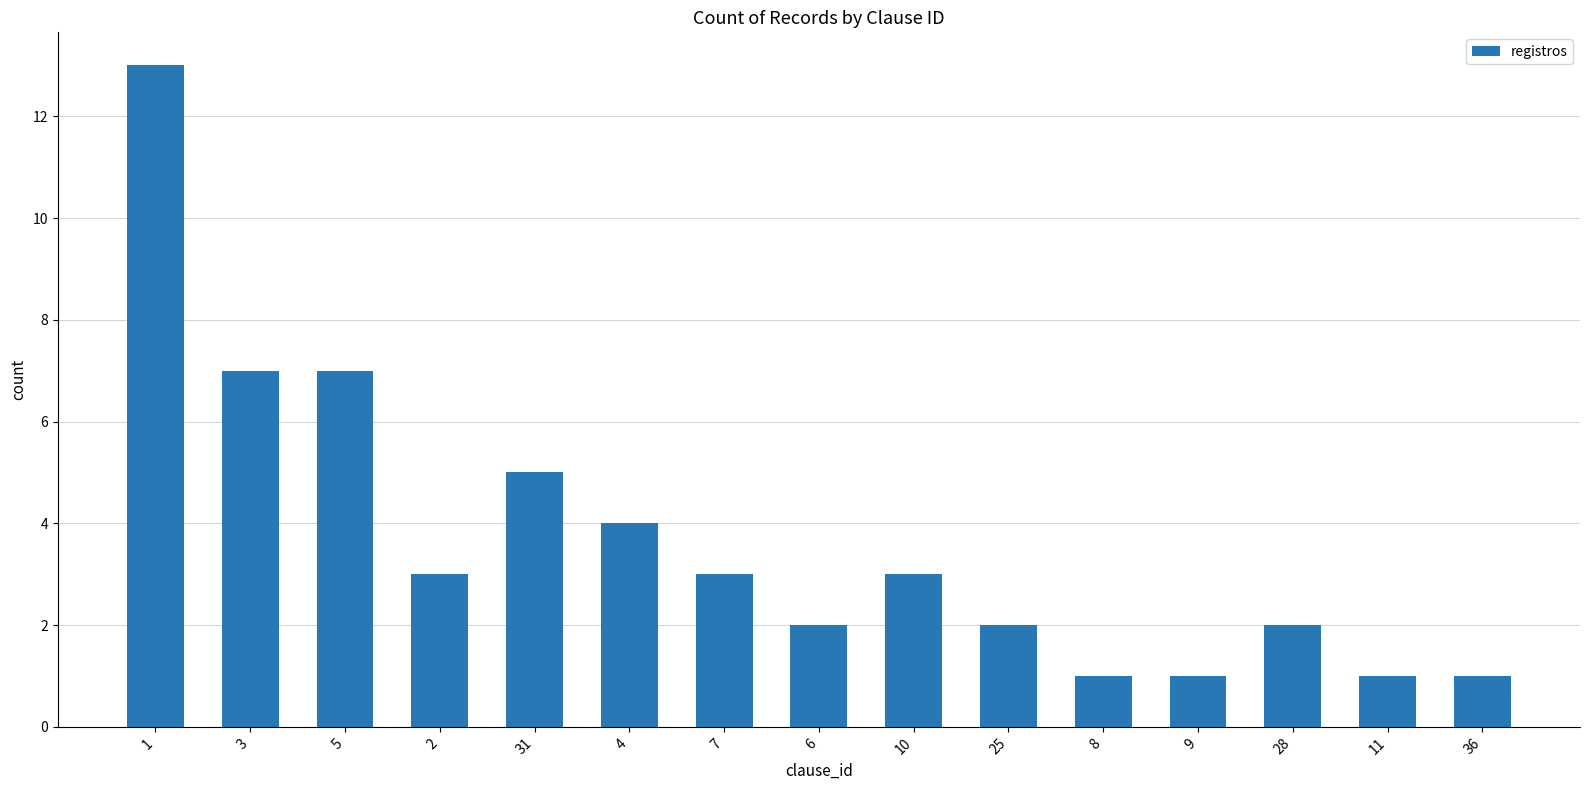

At which label does the data first exceed 3?

1